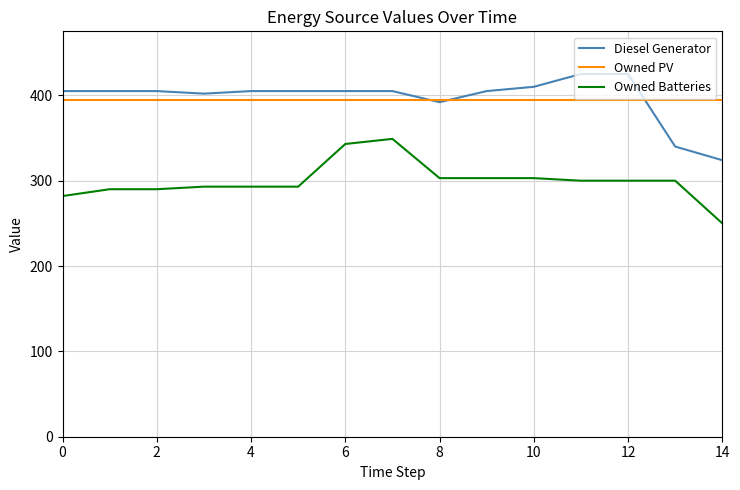

True or false: Owned Batteries and Diesel Generator cross at least once.

False